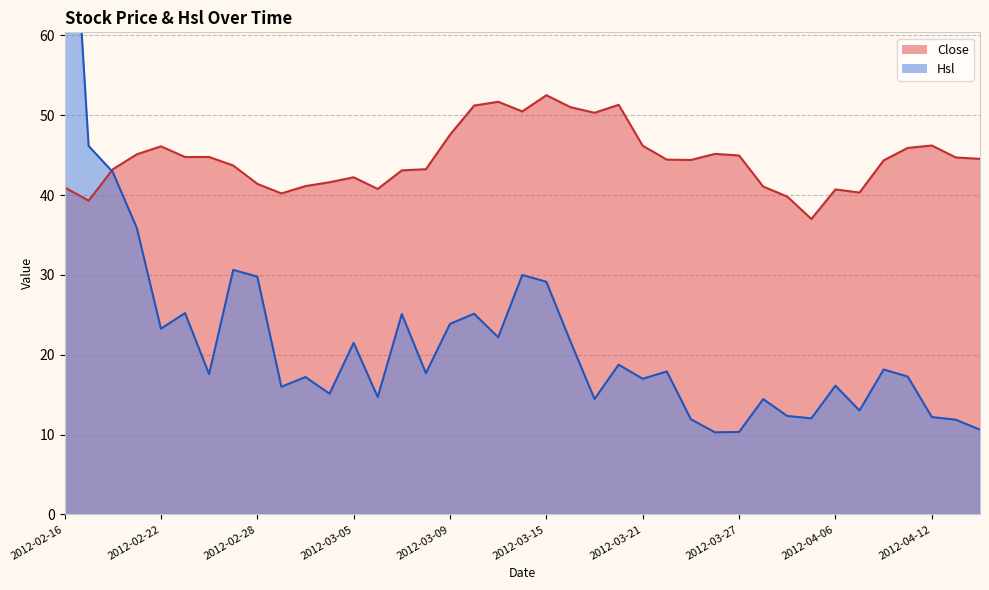

What is the label of the 1st point from the left?

2012-02-16